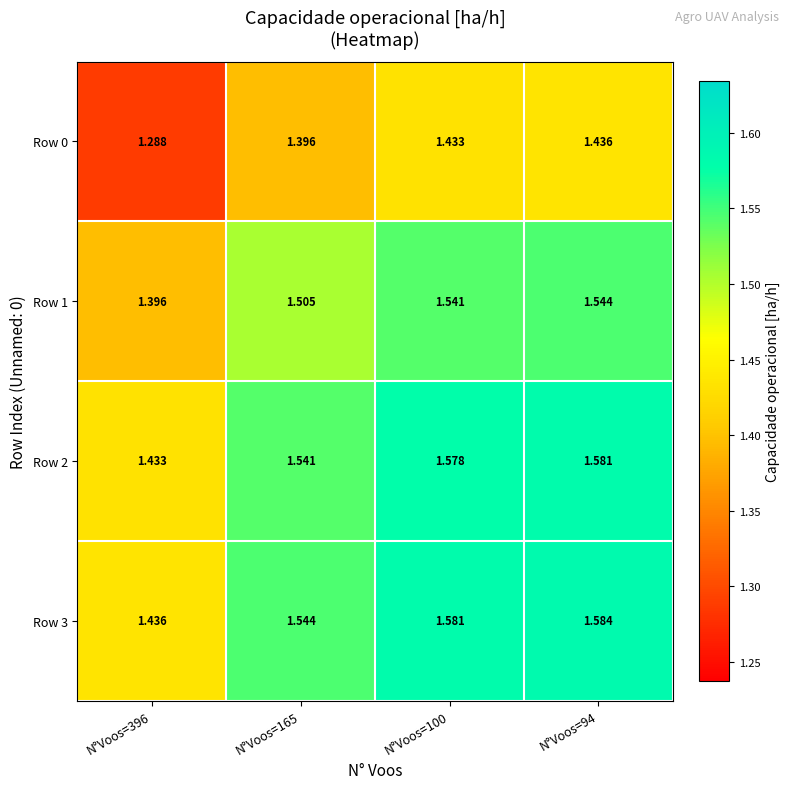

What is the difference between the highest and lowest values at N°Voos=165?

0.1